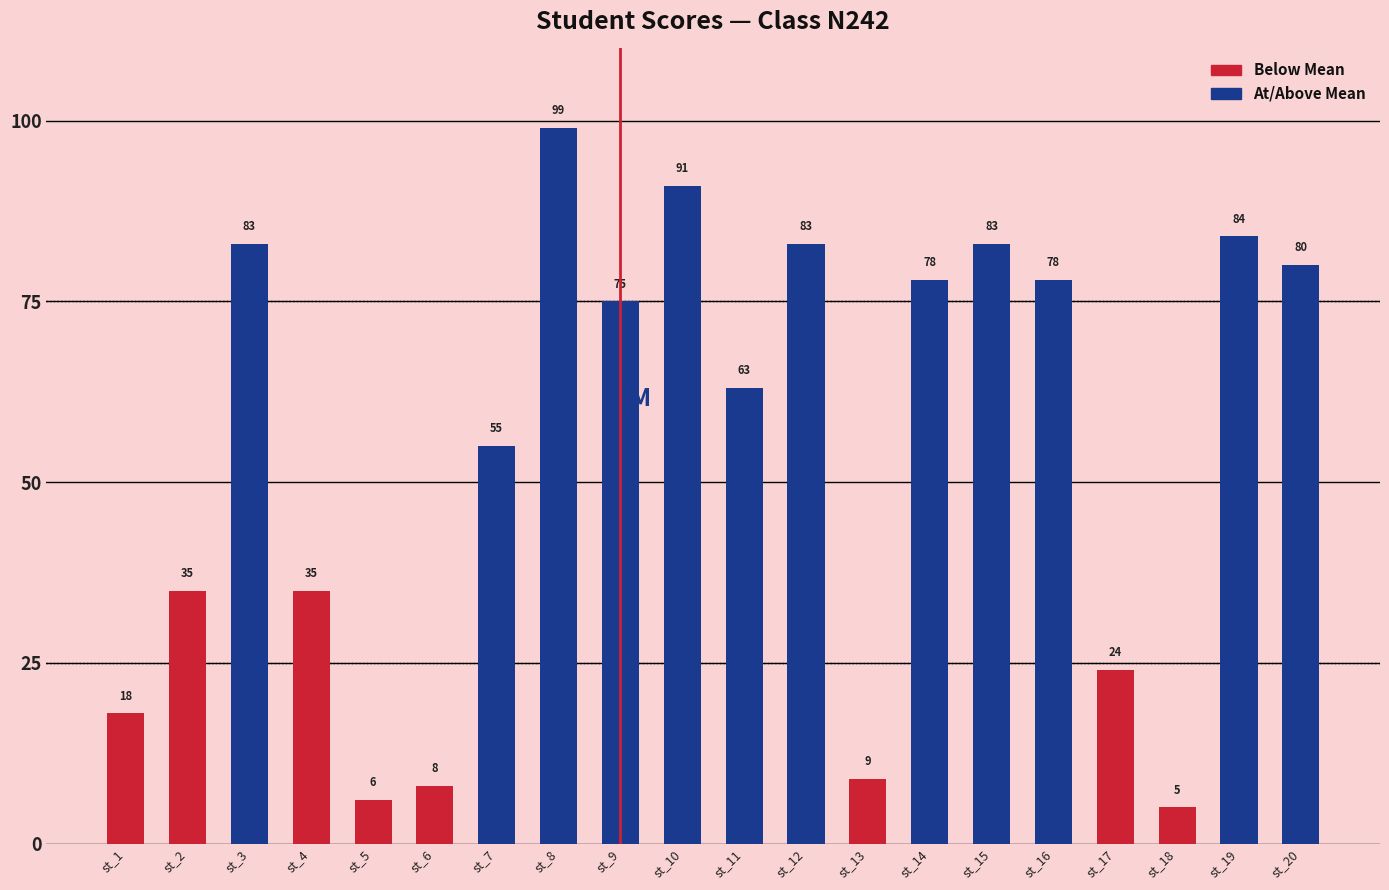

The value at st_7 is 83. True or false?

False